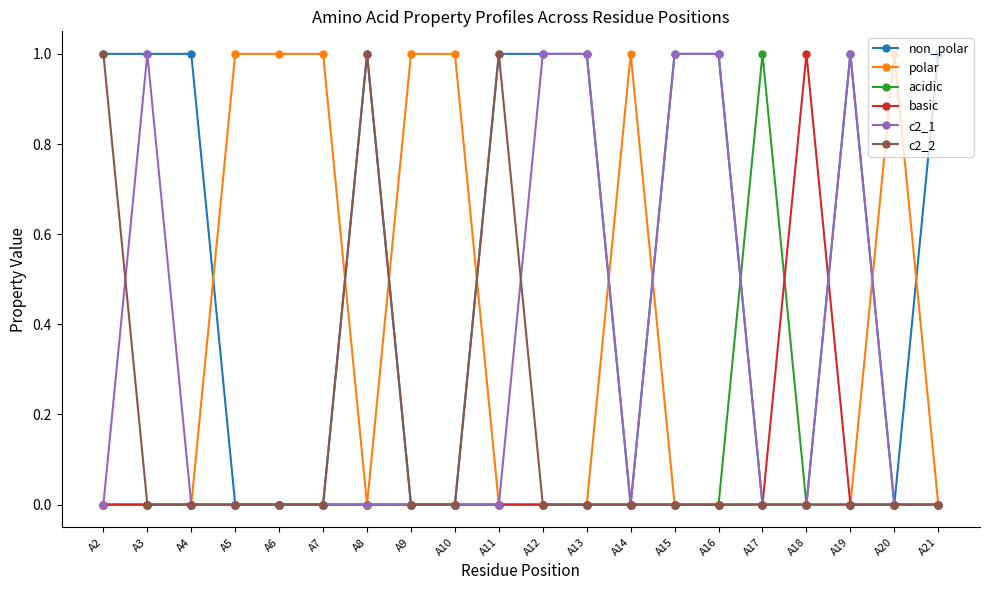

Which series has the largest total across all categories?

non_polar